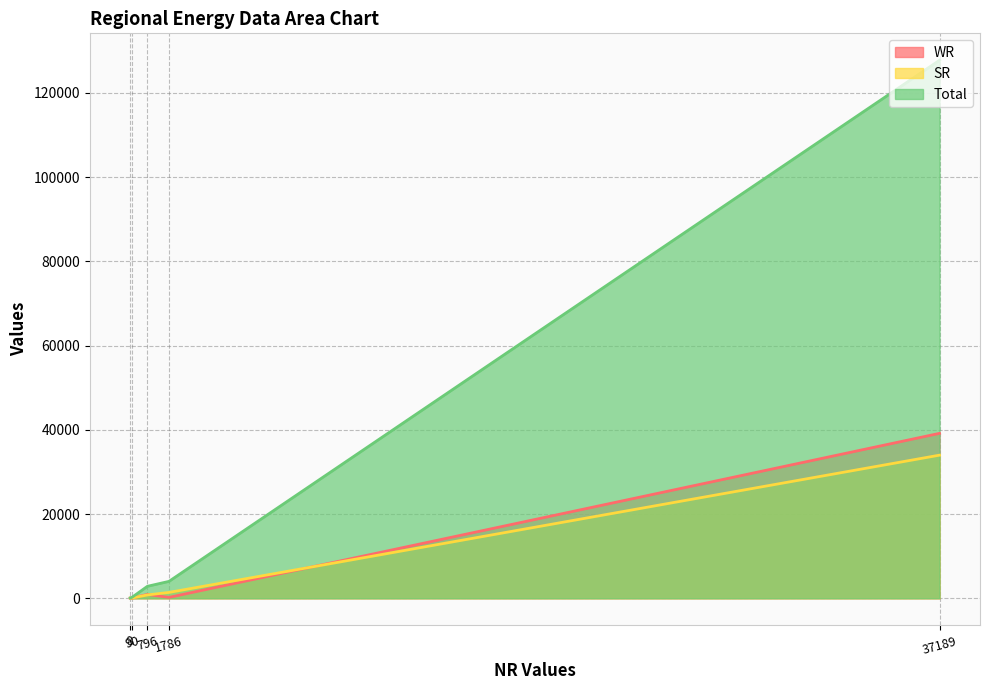

The SR series shows 945 at Peak Shortage (MW). True or false?

False